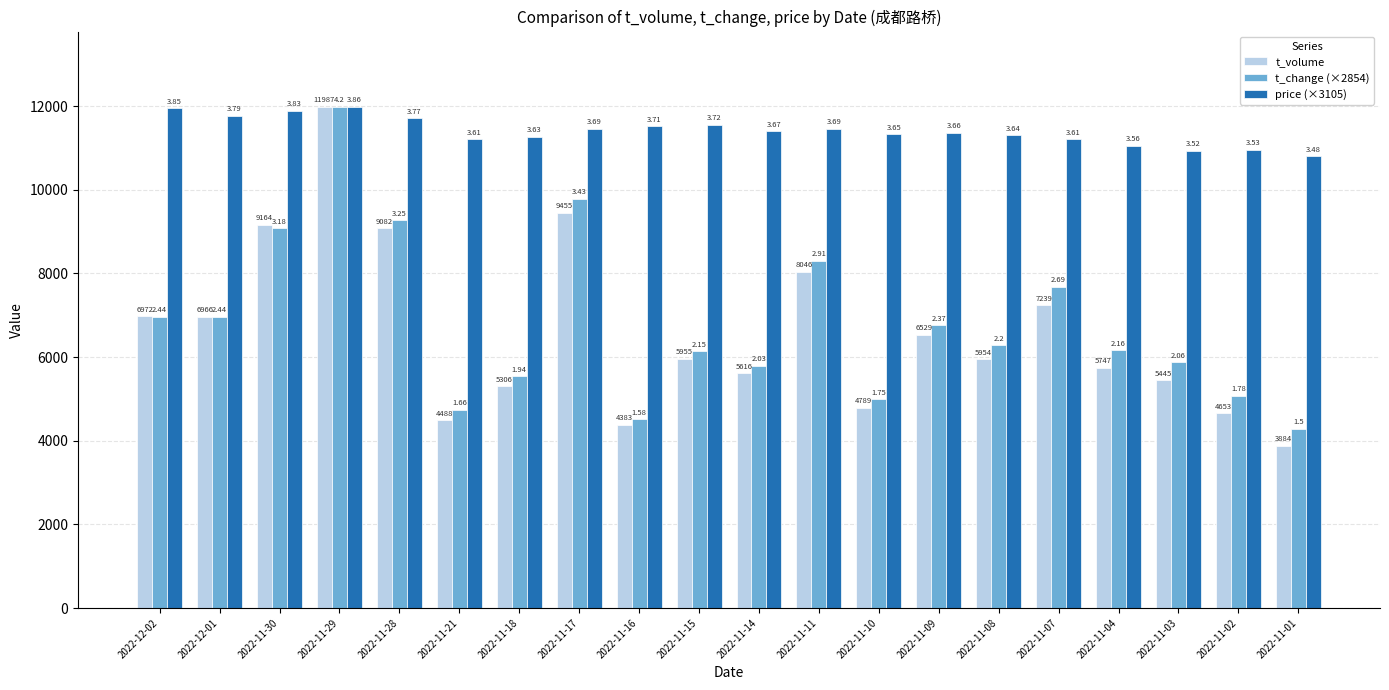

At which category is the sum across all series the highest?

2022-11-29